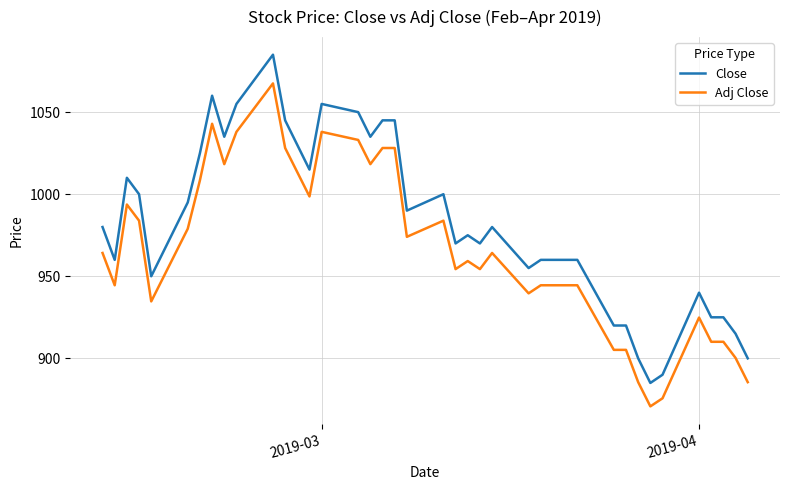

Which series has the largest range (max minus min)?

Close